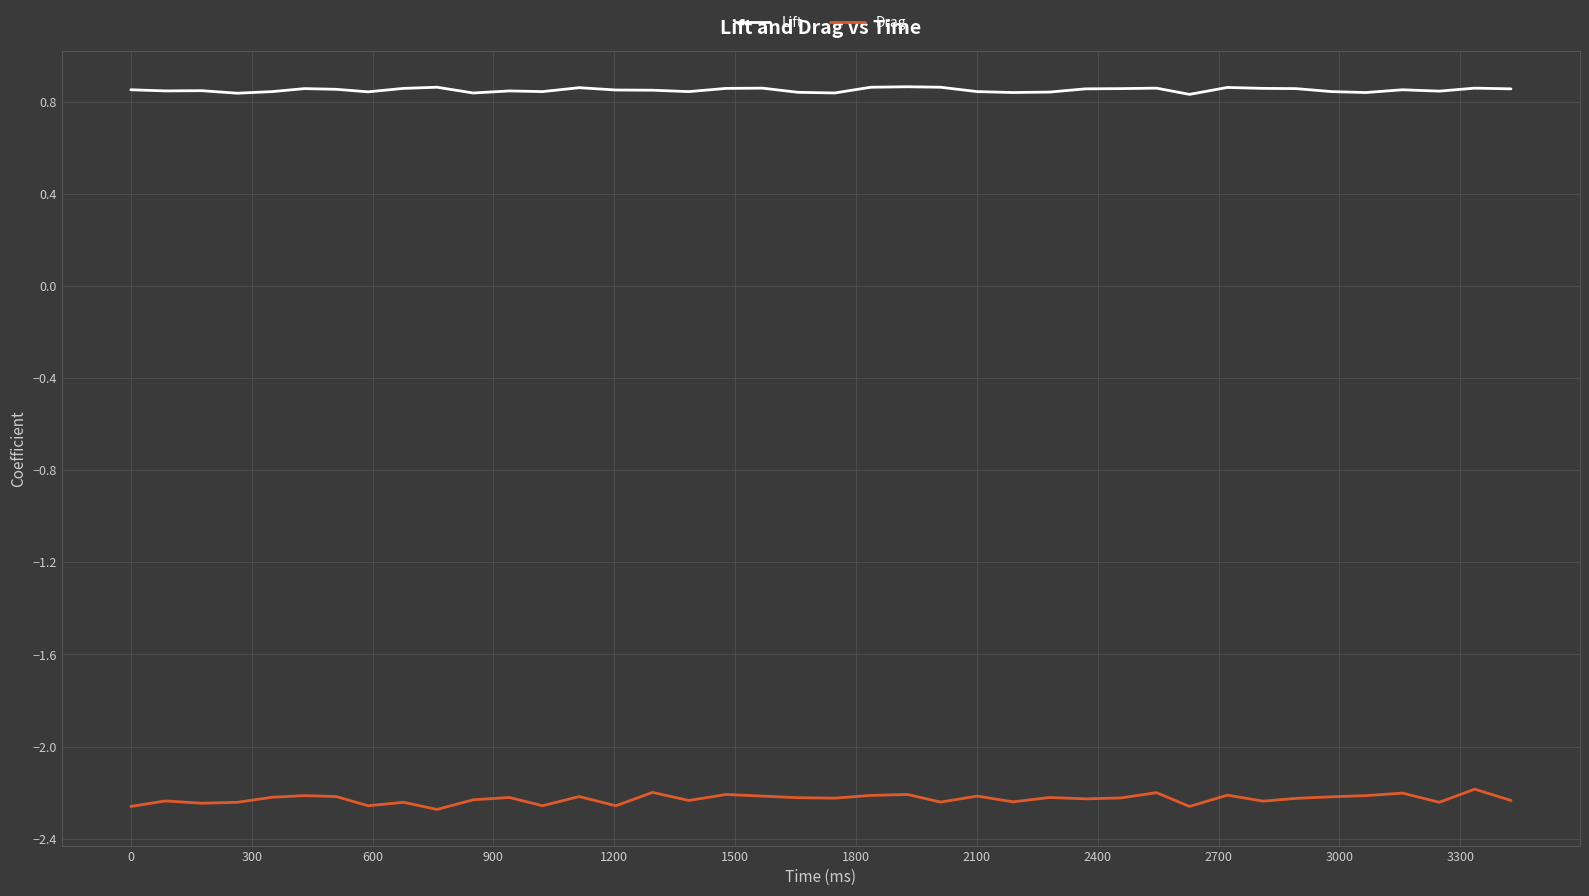

How many Lift values are between 0 and 1?

40